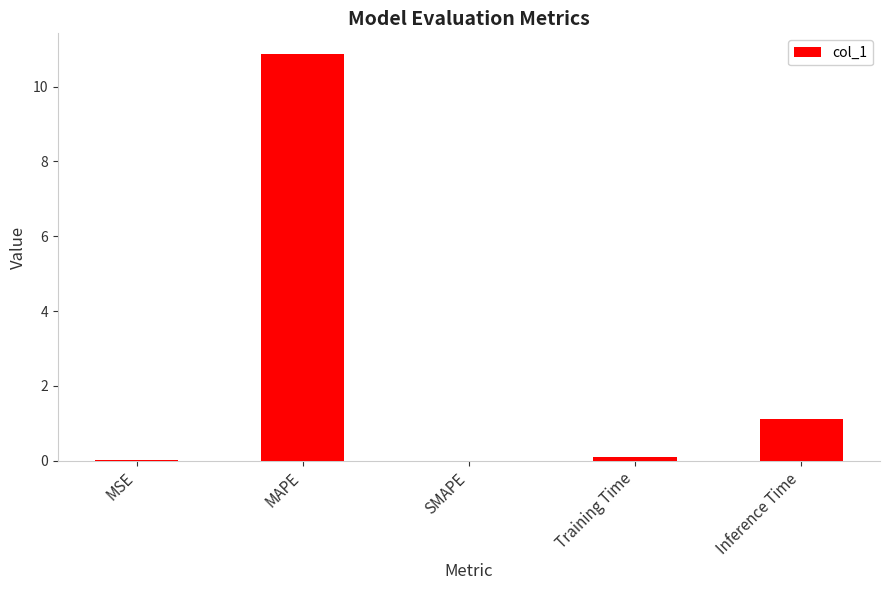

What is the sum of all values?

12.1